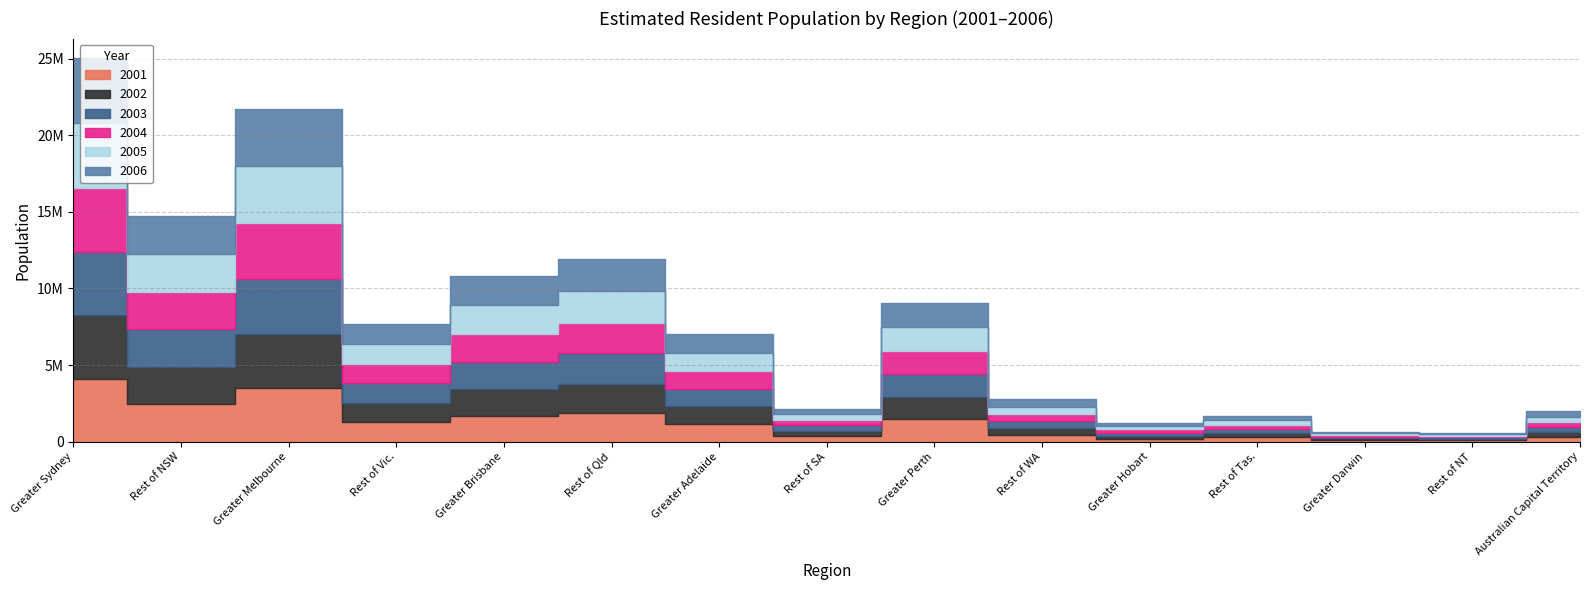

What are all the series names shown in the legend?

2001, 2002, 2003, 2004, 2005, 2006